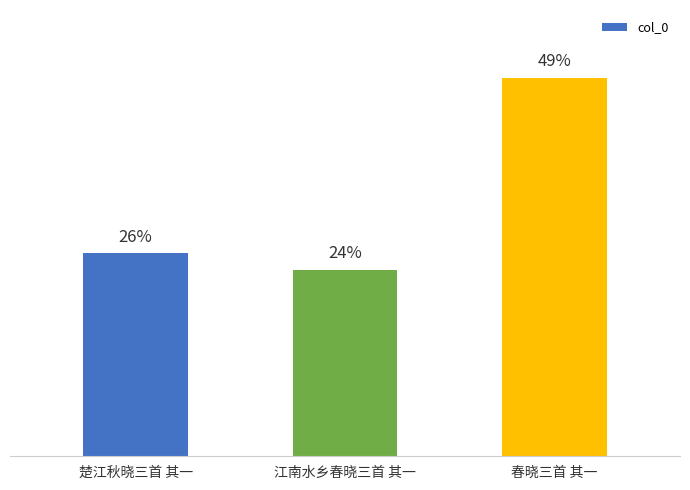

What is the maximum value shown in the chart?

913071